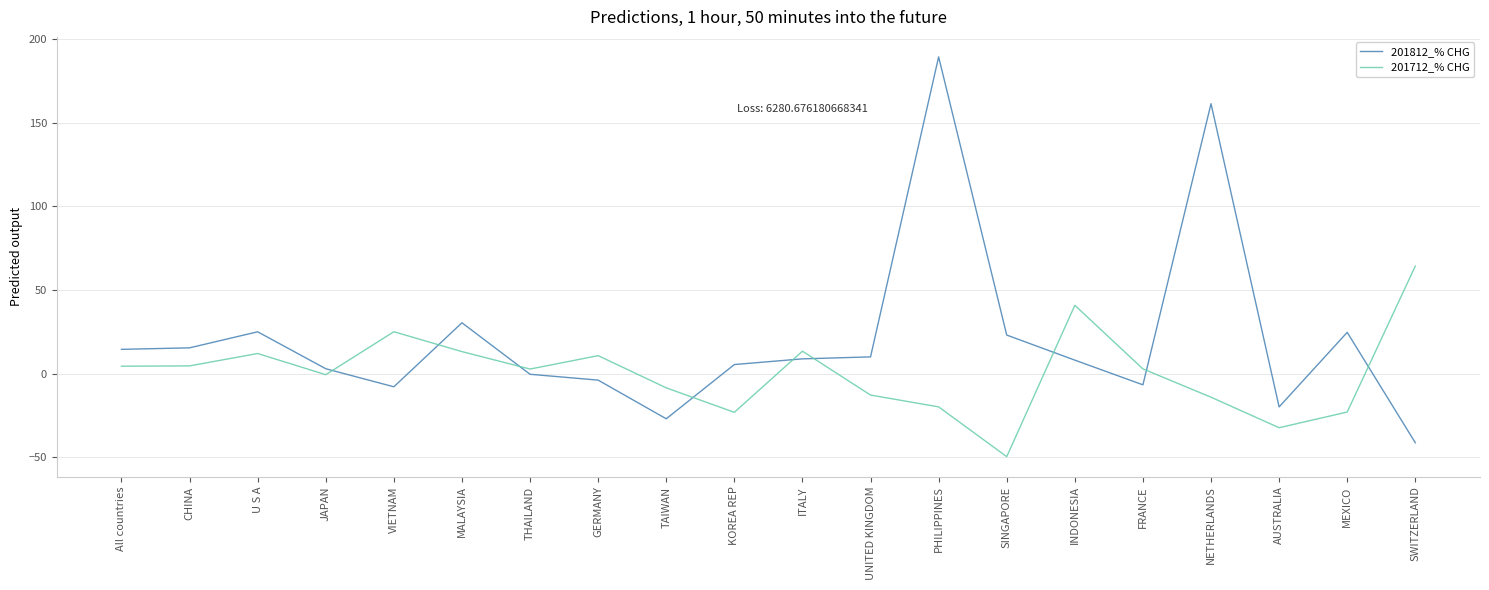

What is the minimum value shown in the chart?

-49.6